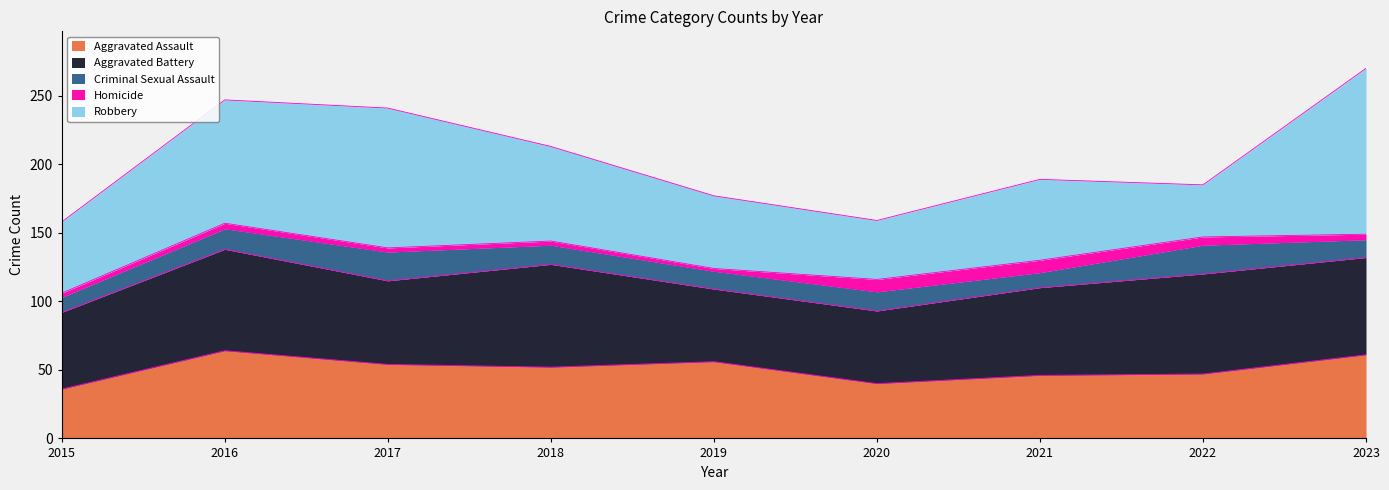

What is the maximum value for Robbery?

121